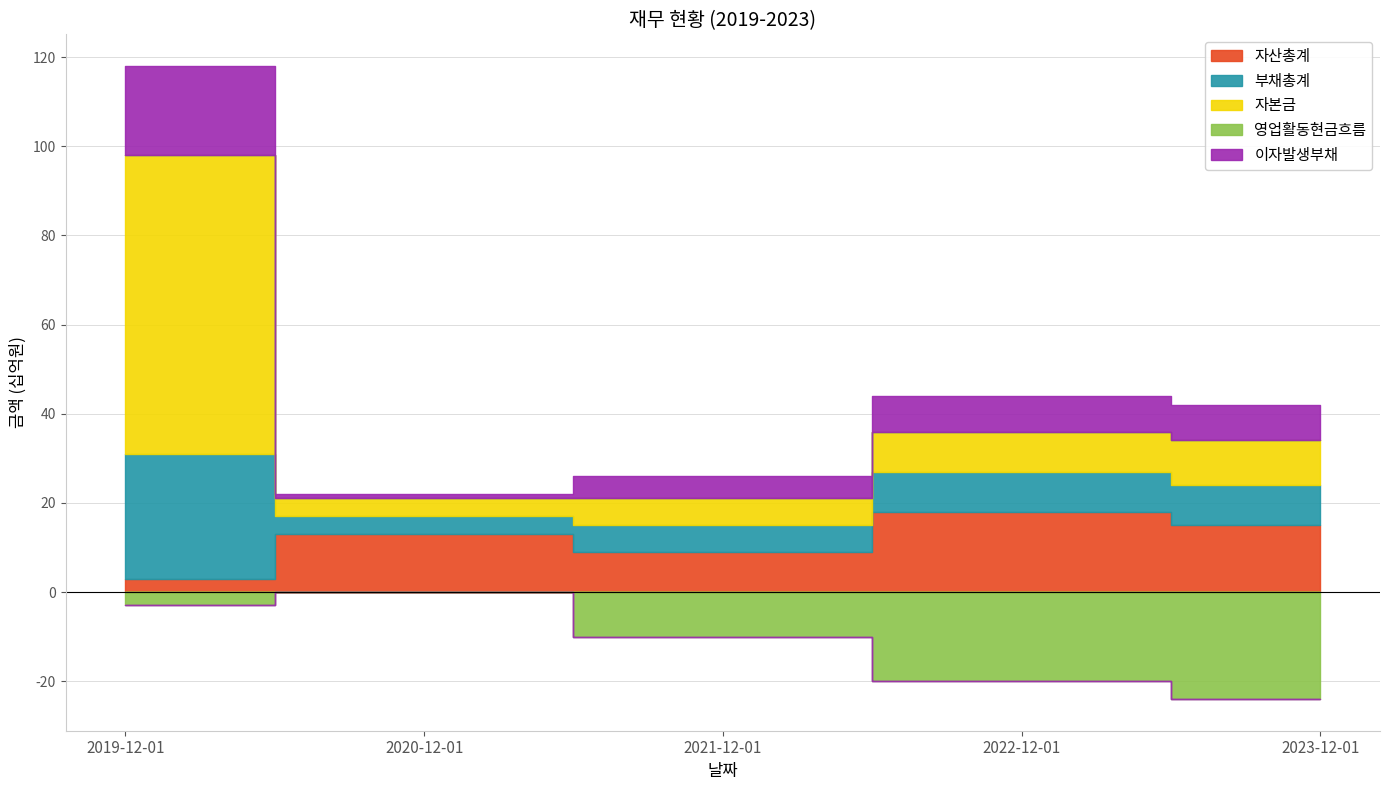

The 이자발생부채 series shows 8 at 2022-12-01. True or false?

True